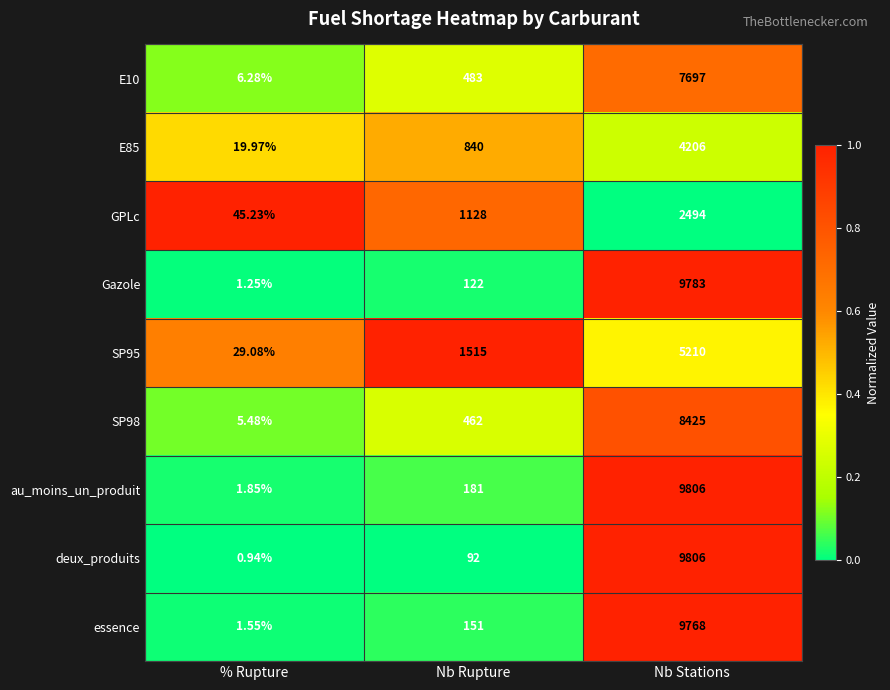

At how many categories does at least one series exceed 0?

3